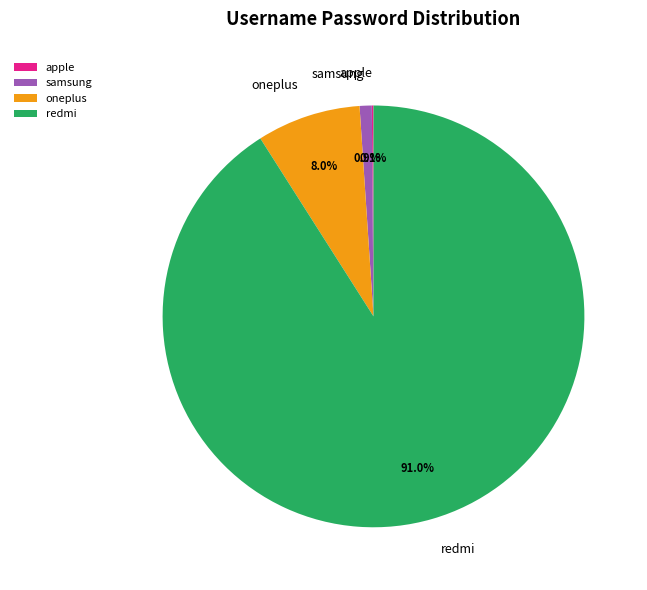

Which category accounts for the majority?

redmi